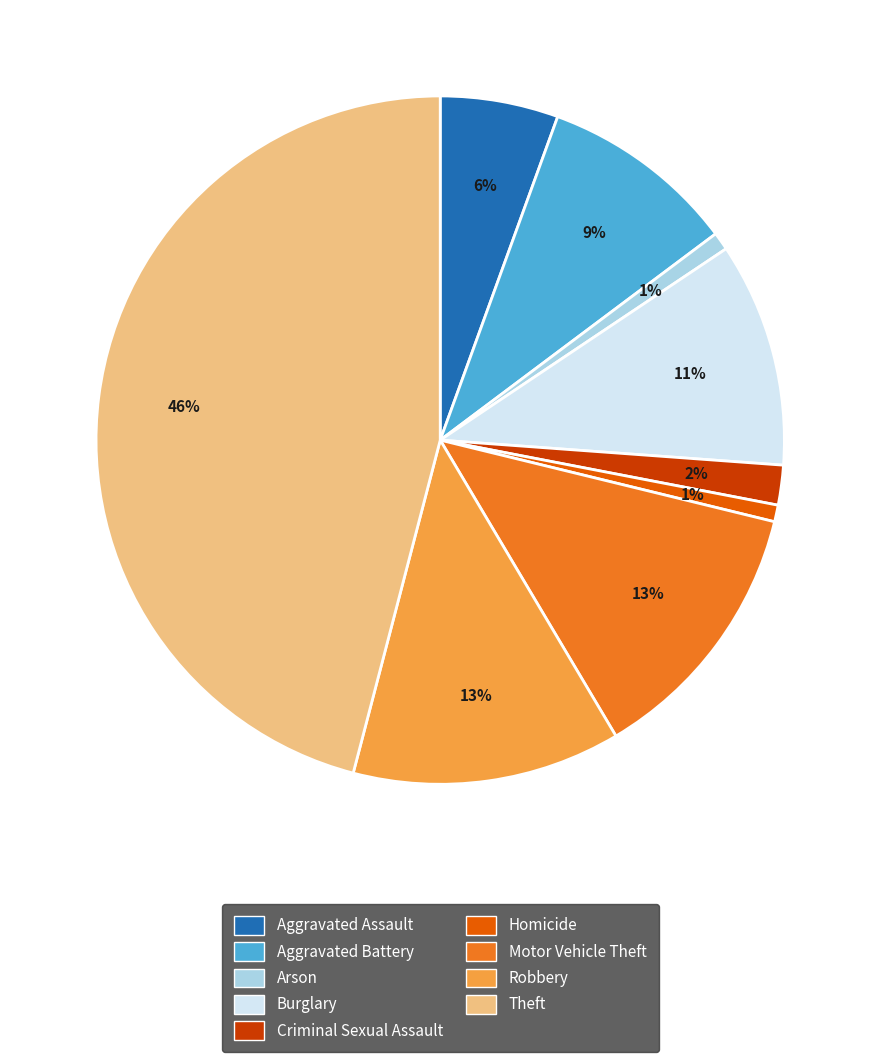

Which category has the biggest portion of the pie?

Theft